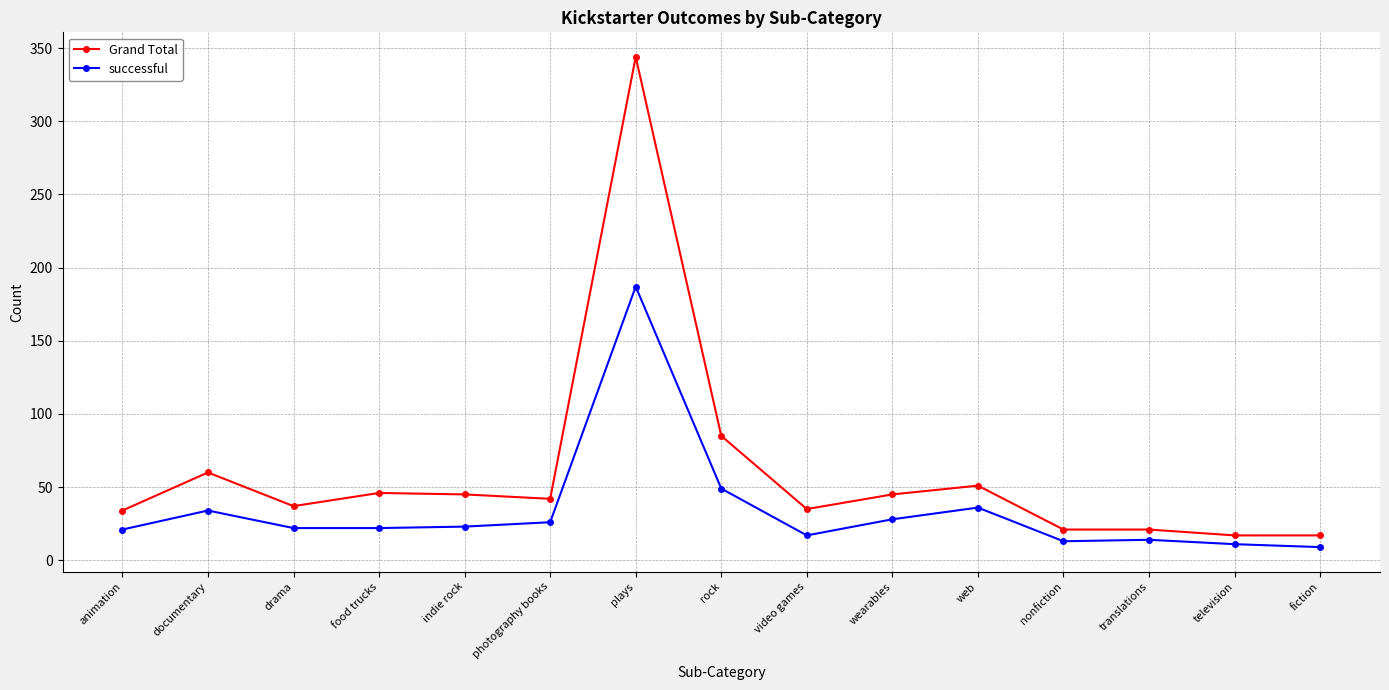

What position from the left is rock?

8